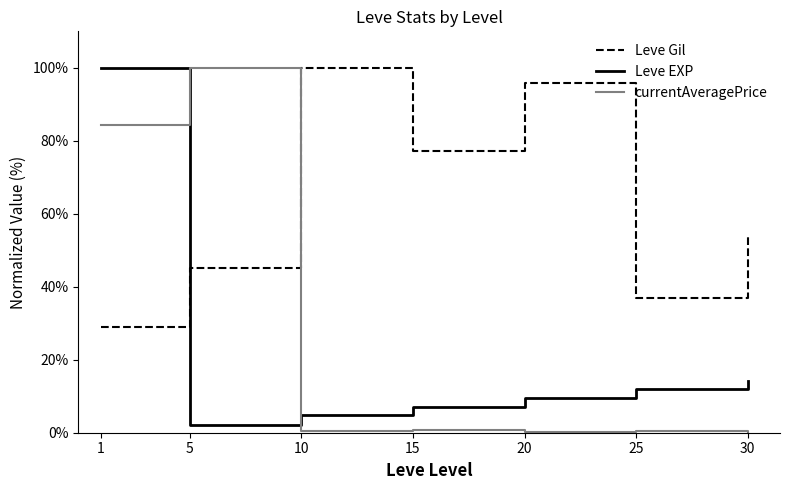

In Leve Gil, how many points are higher than both neighbors (excluding endpoints)?

2